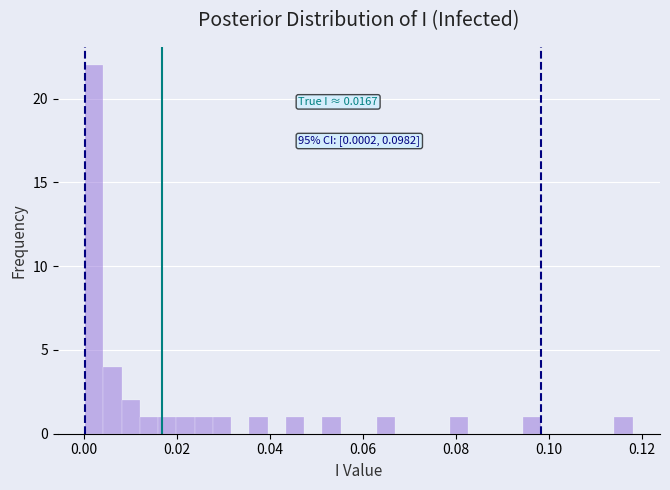

Read against the x-axis, roughly where is the centre of the tallest bar?

0.002